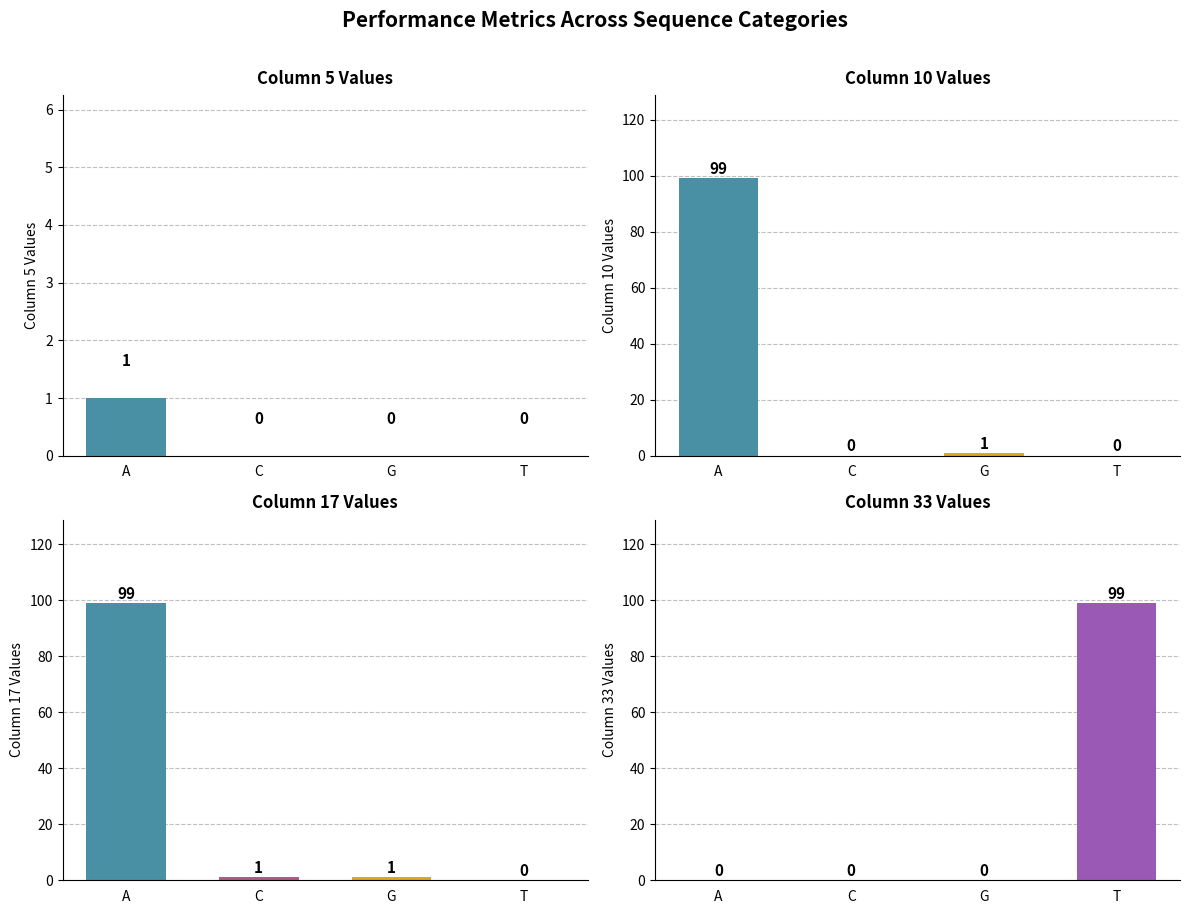

Is it true that Column 17 Values equals 0 at G?

False